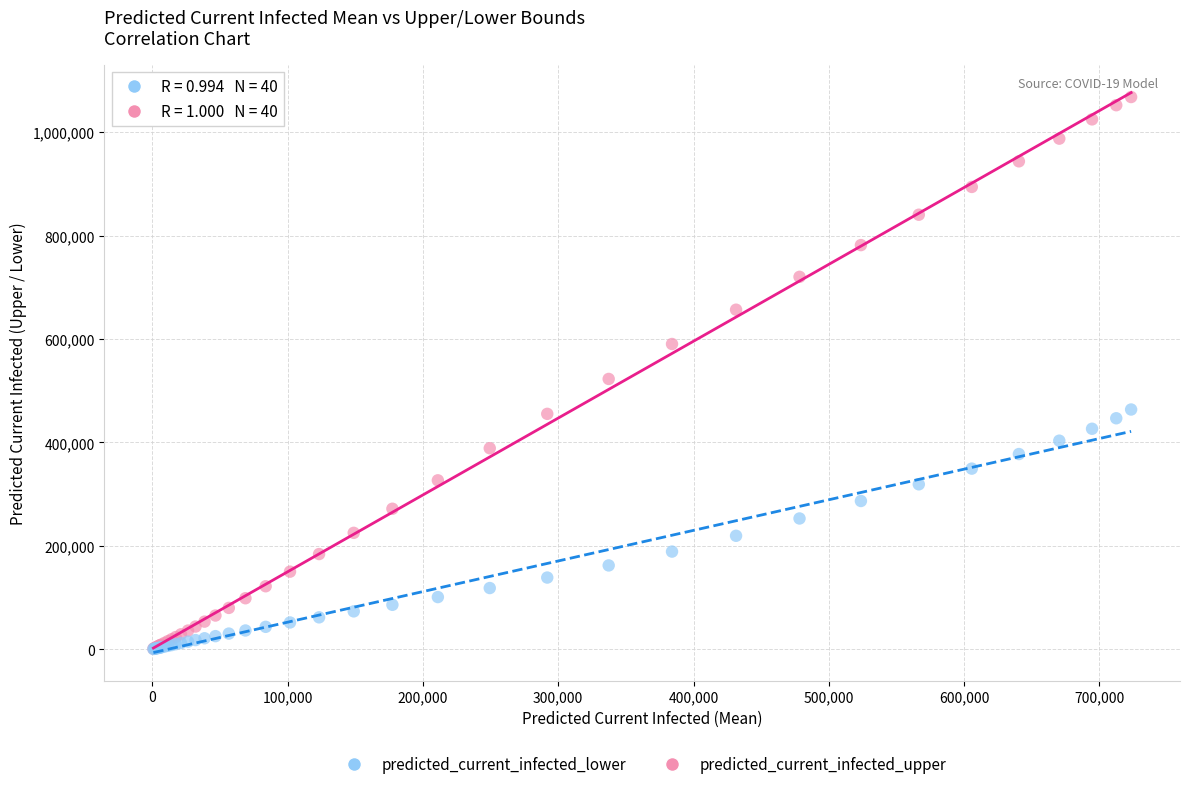

Which series has the largest Y range (max minus min)?

predicted_current_infected_upper